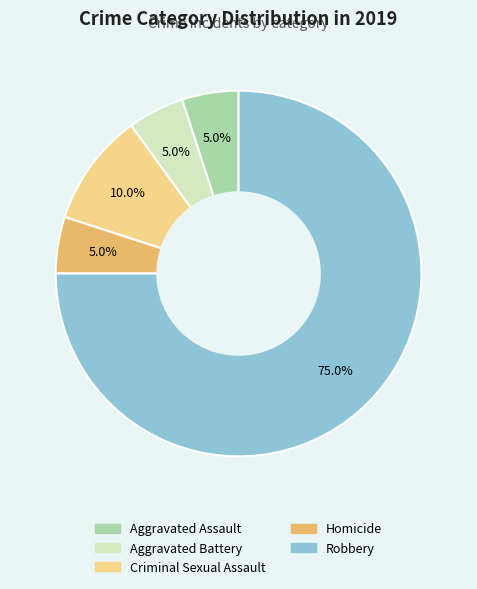

Count the number of slices in the pie.

5